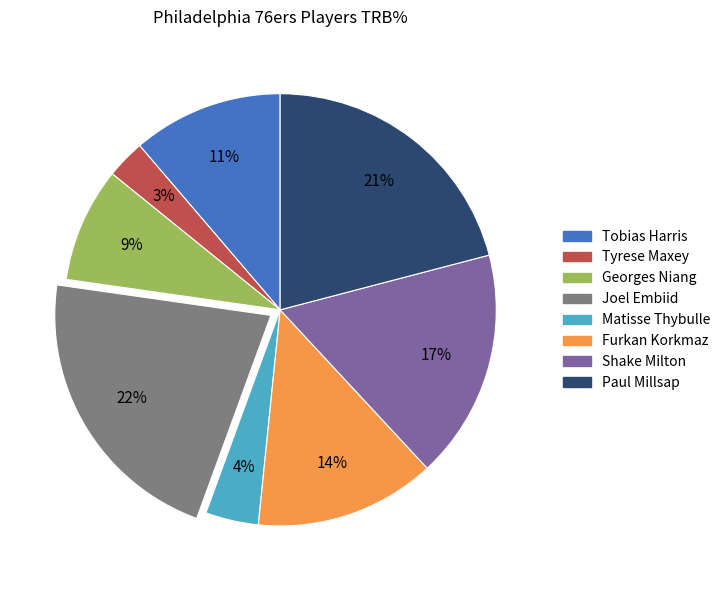

How many slices are in this pie chart?

8